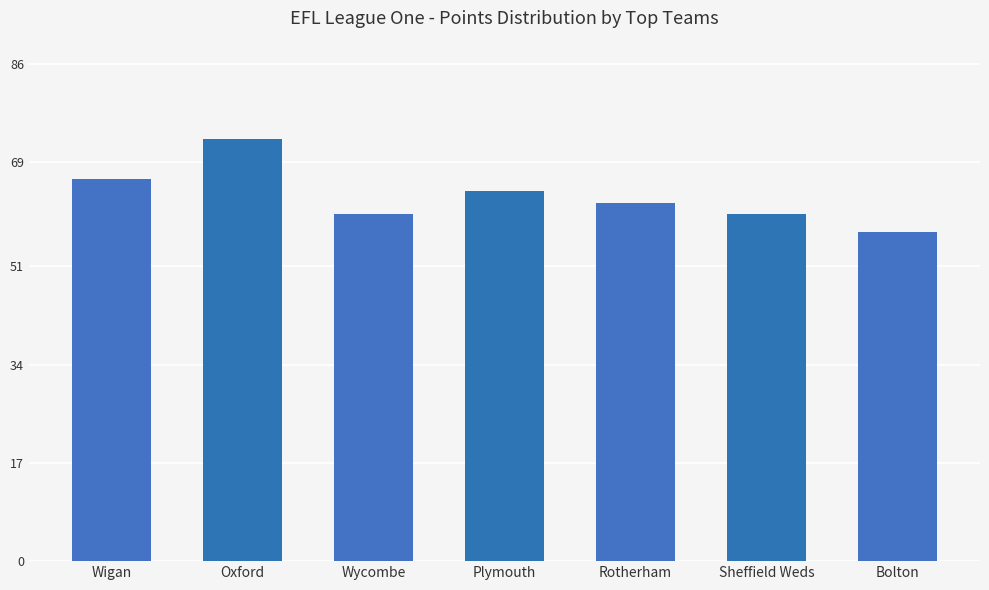

How many distinct data groups are displayed?

1